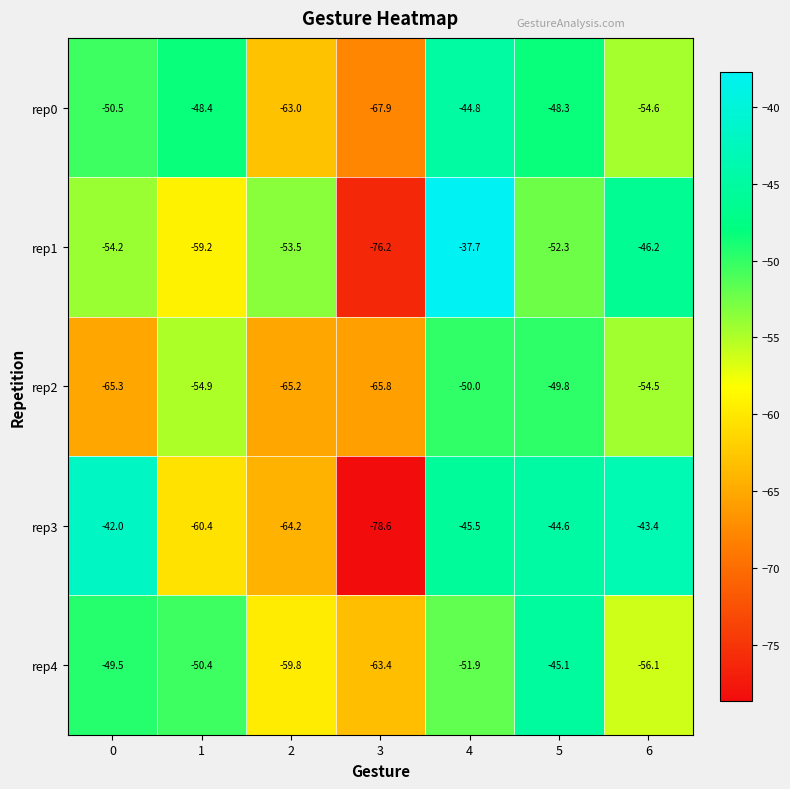

True or false: rep1 has a value of -73.9 at 6.

False